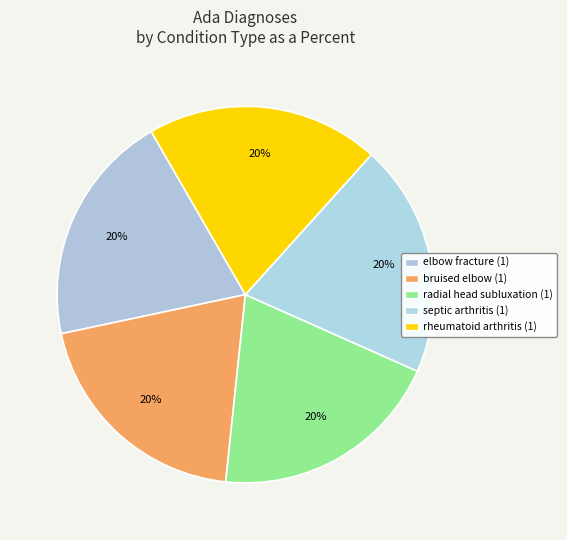

Which slice is the largest?

elbow fracture